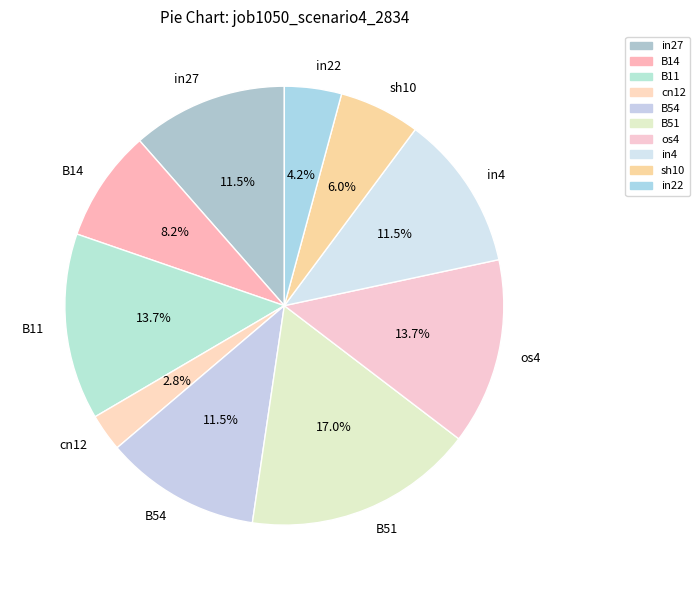

What portion of the pie excludes in4?

88.5%